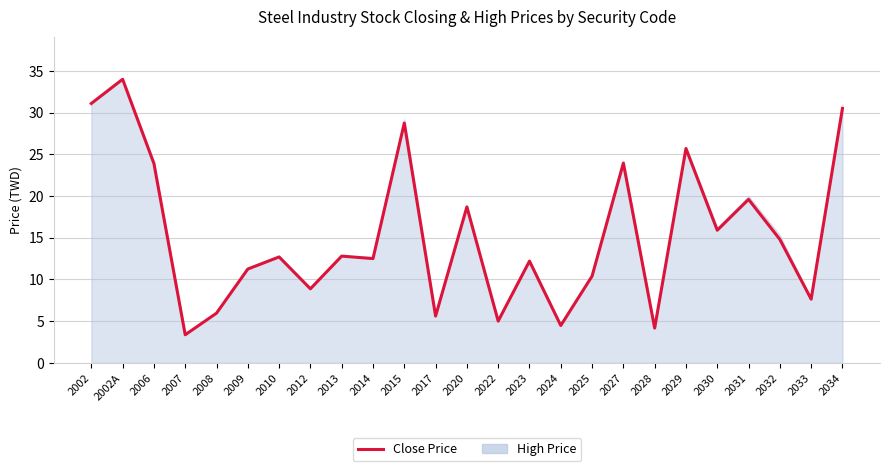

Reading right to left, list all the values displayed in this chart.

30.5	7.6	14.8	19.6	15.9	25.7	4.2	23.9	10.4	4.5	12.2	5.0	18.7	5.6	28.8	12.5	12.8	8.9	12.7	11.2	6.0	3.4	23.9	34.0	31.1